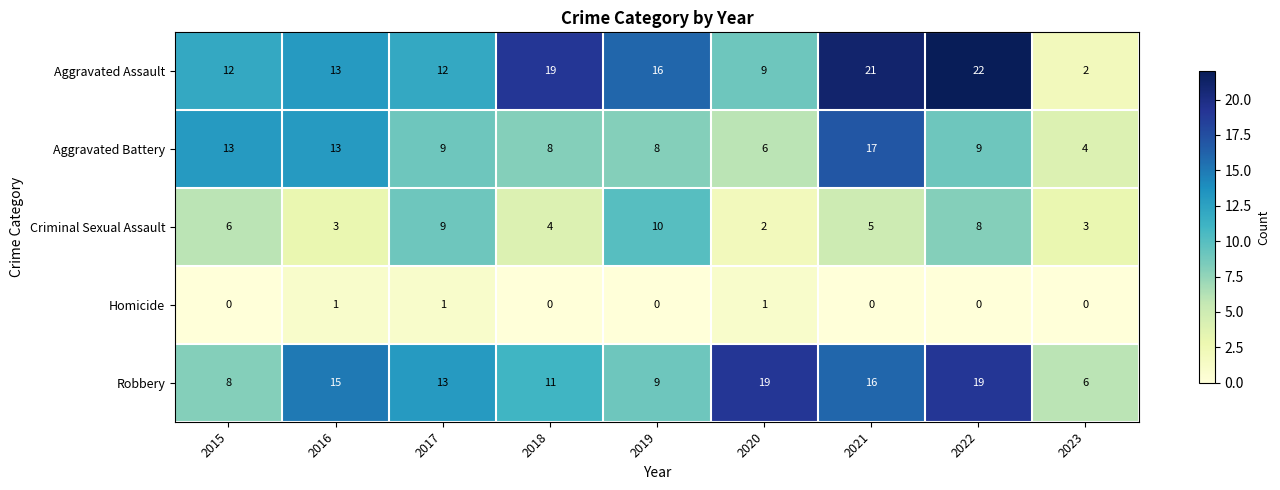

Rank the series by their maximum value, from highest to lowest.

Aggravated Assault, Robbery, Aggravated Battery, Criminal Sexual Assault, Homicide